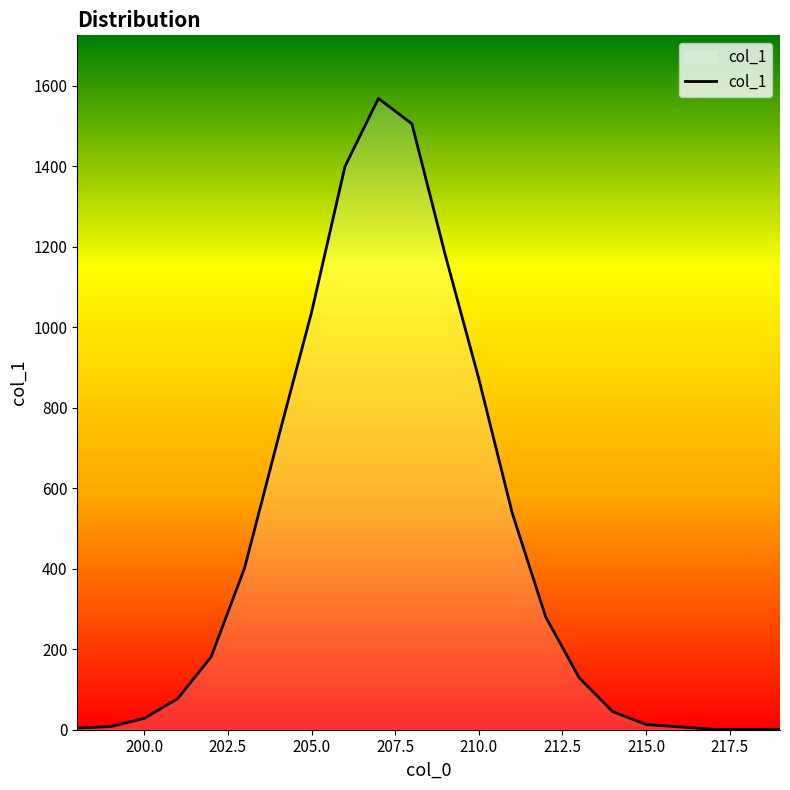

What is the difference between the maximum and minimum values?

1568